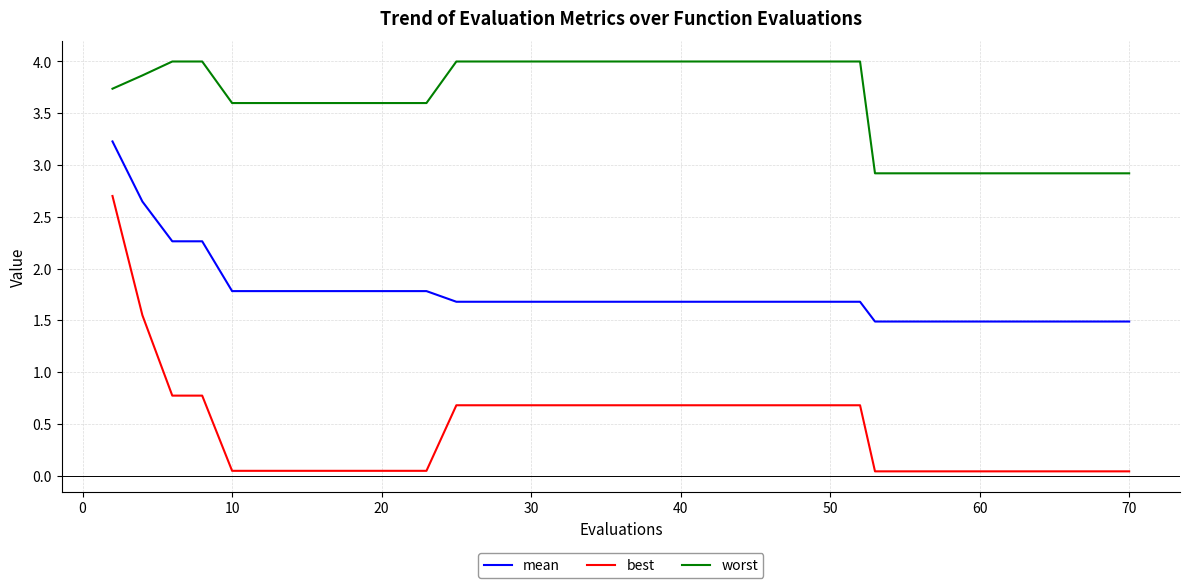

Which series has the widest spread of values?

best